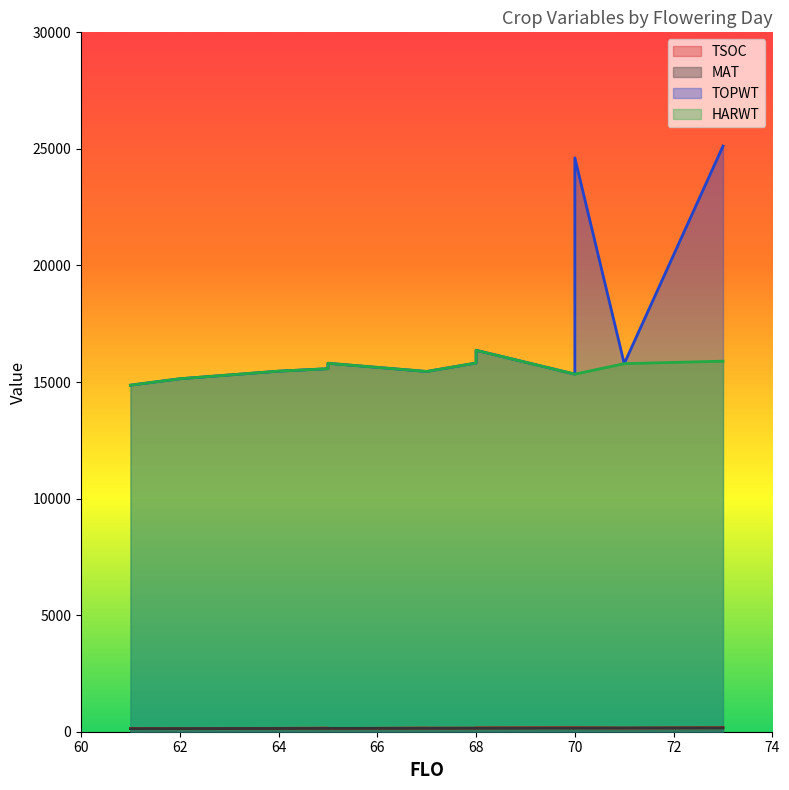

Which series has the largest range (max minus min)?

TOPWT